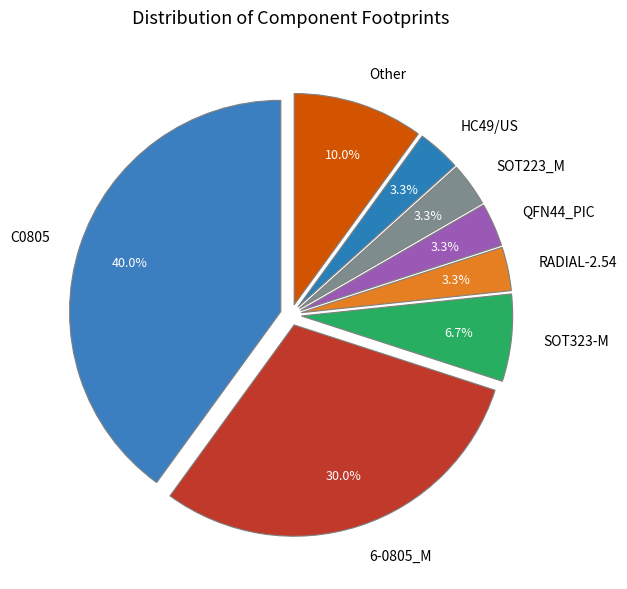

Count the number of slices in the pie.

8